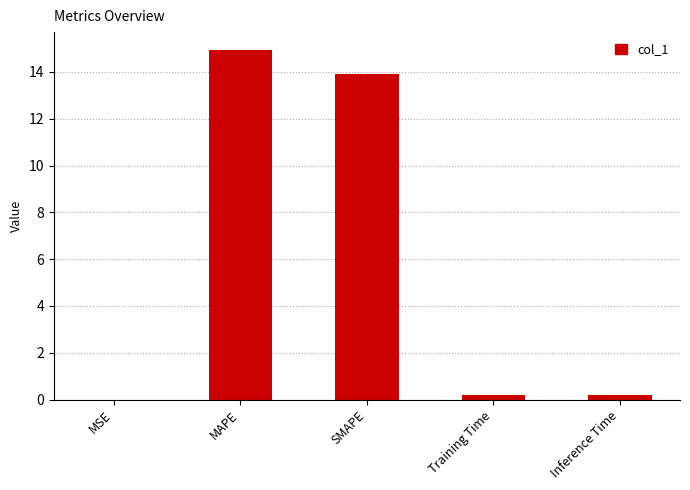

True or false: the data shows 4.6 at MAPE.

False